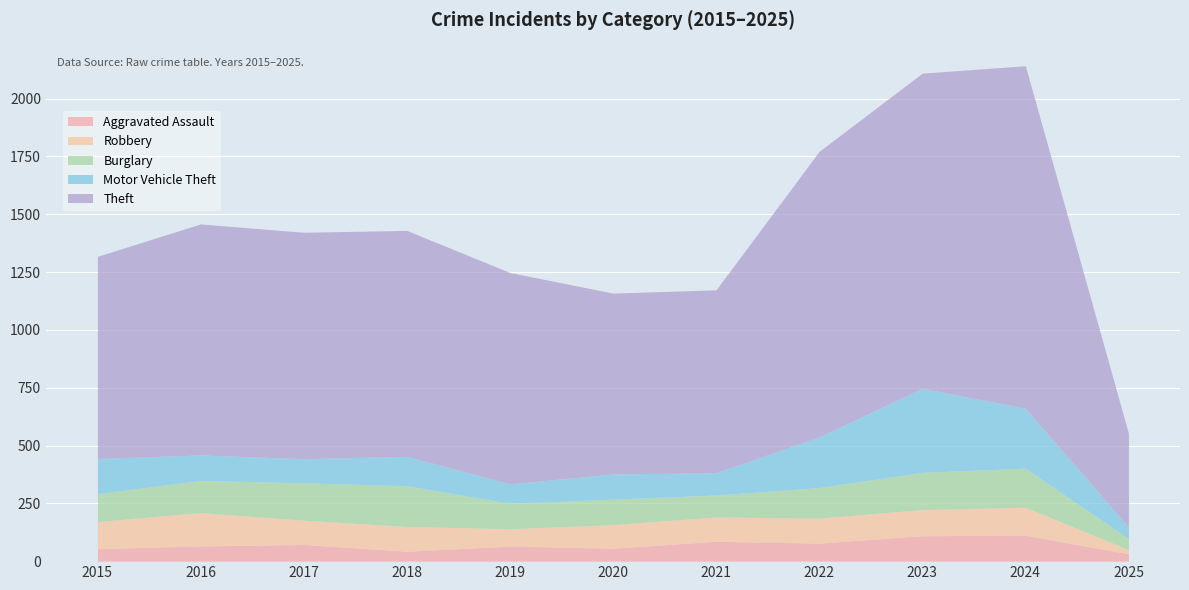

True or false: Motor Vehicle Theft and Aggravated Assault cross at least once.

False